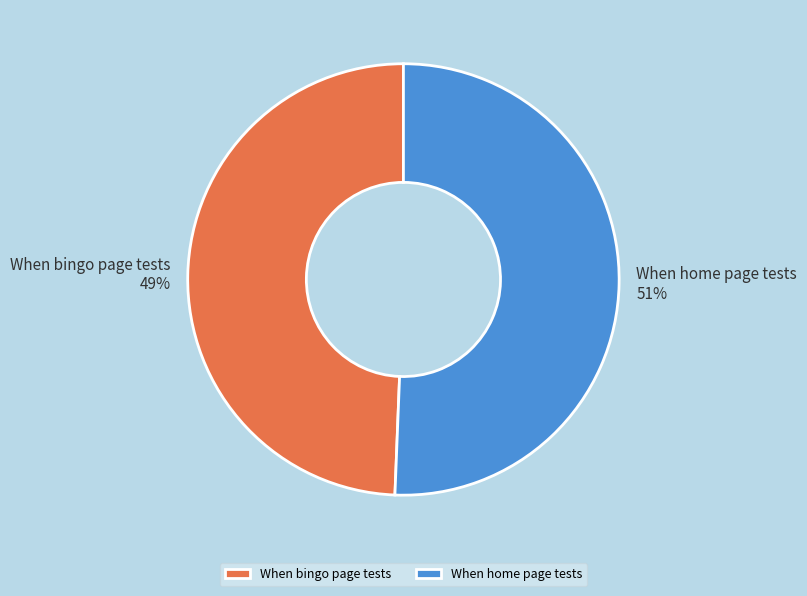

Does any single category account for the majority?

Yes